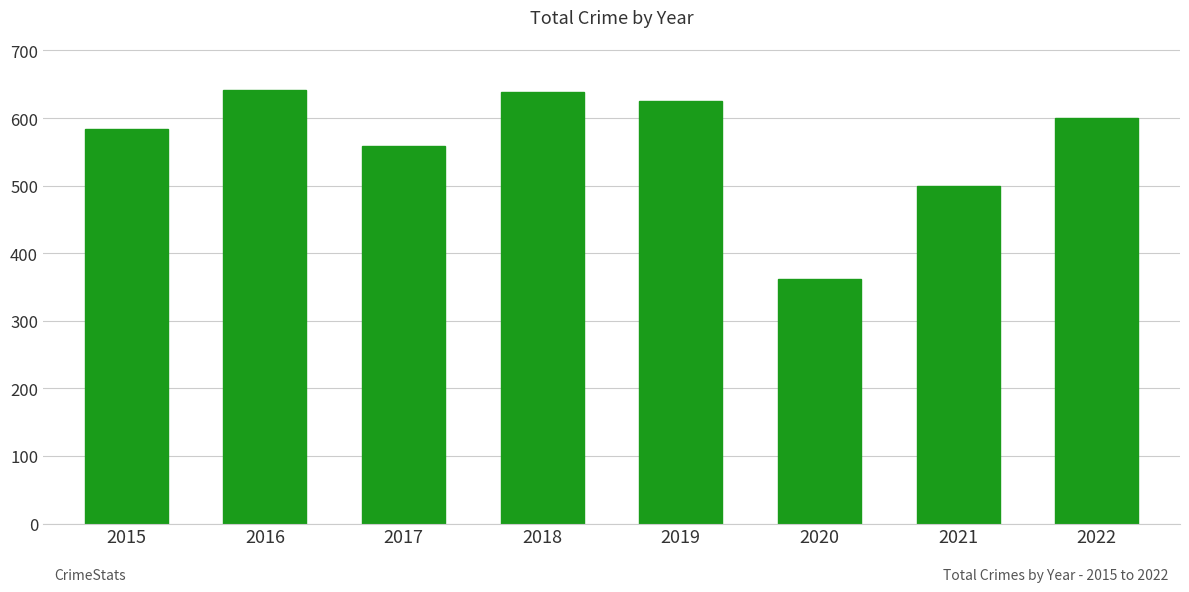

True or false: the data shows 362 at 2020.

True